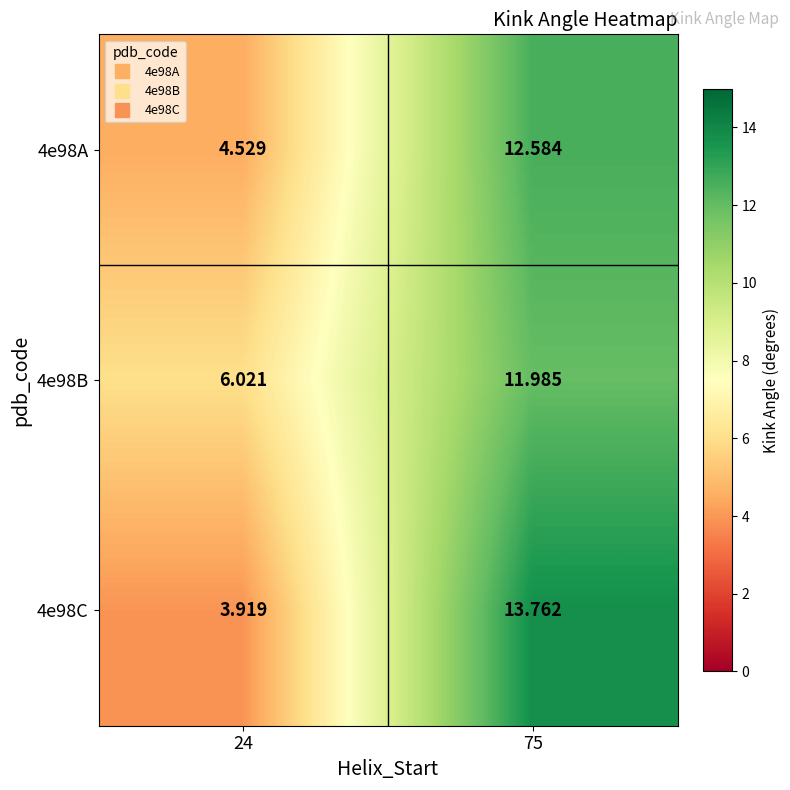

Is the value of 4e98C at 75 greater than the value of 4e98B at 24?

Yes